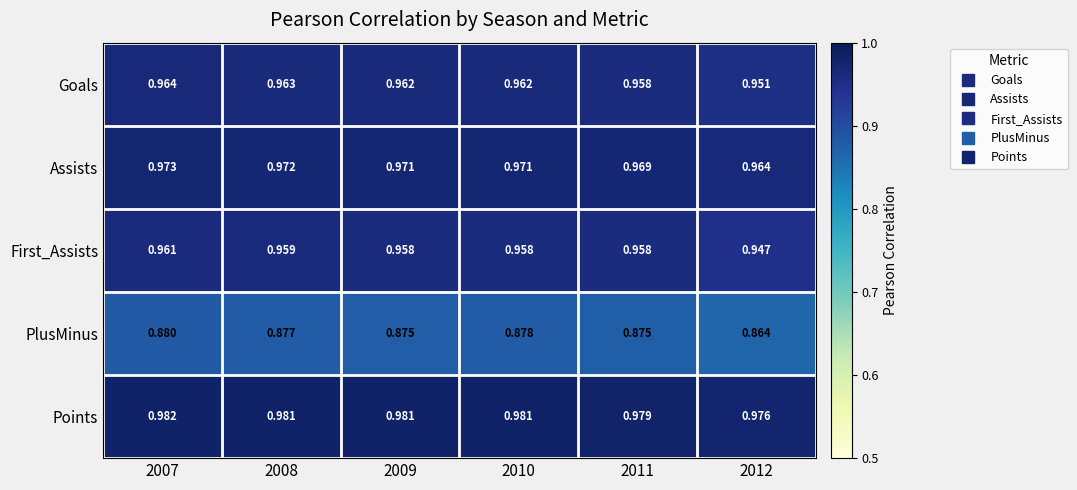

Between 2008 and 2012, which series saw the biggest shift?

PlusMinus